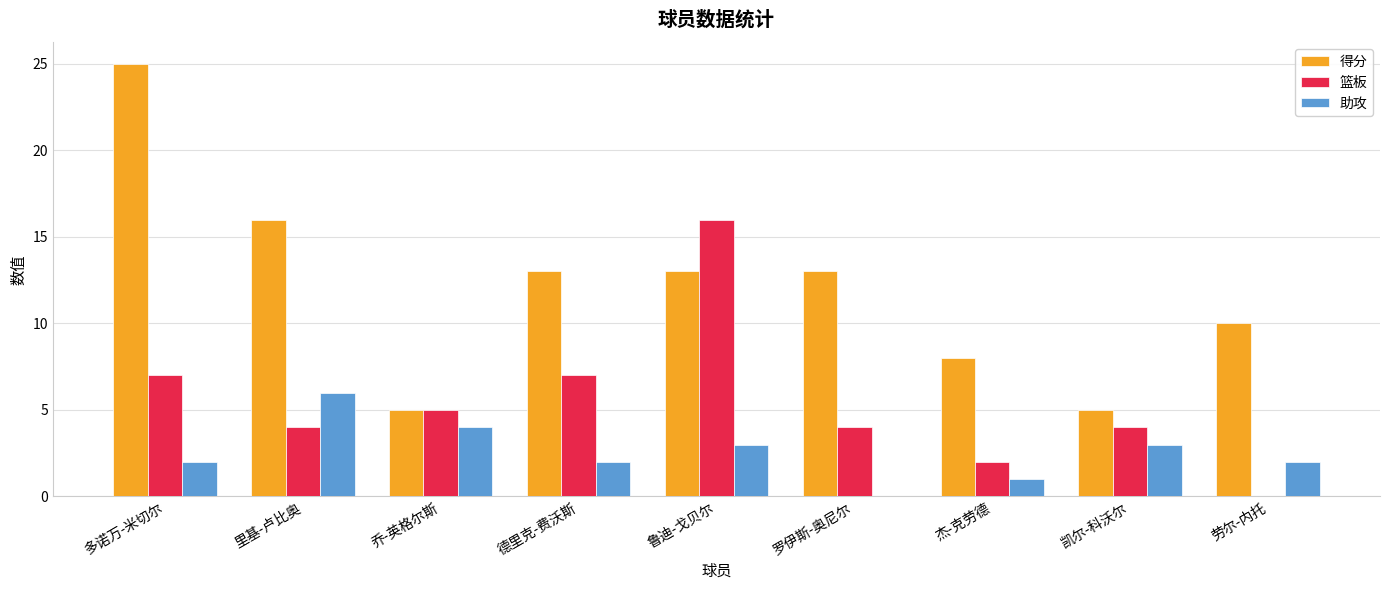

Which series has the largest total across all categories?

得分